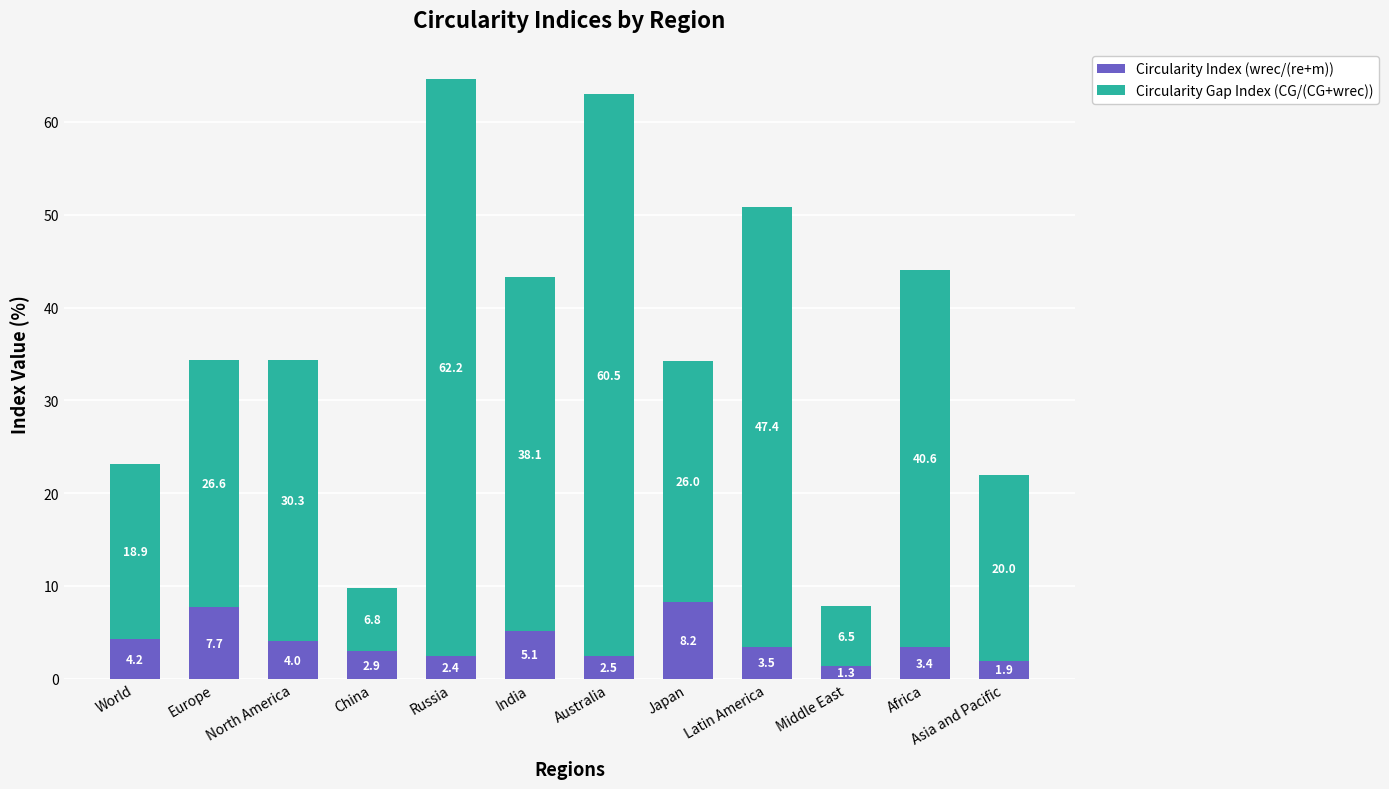

What is the minimum value for Circularity Index (wrec/(re+m))?

1.3